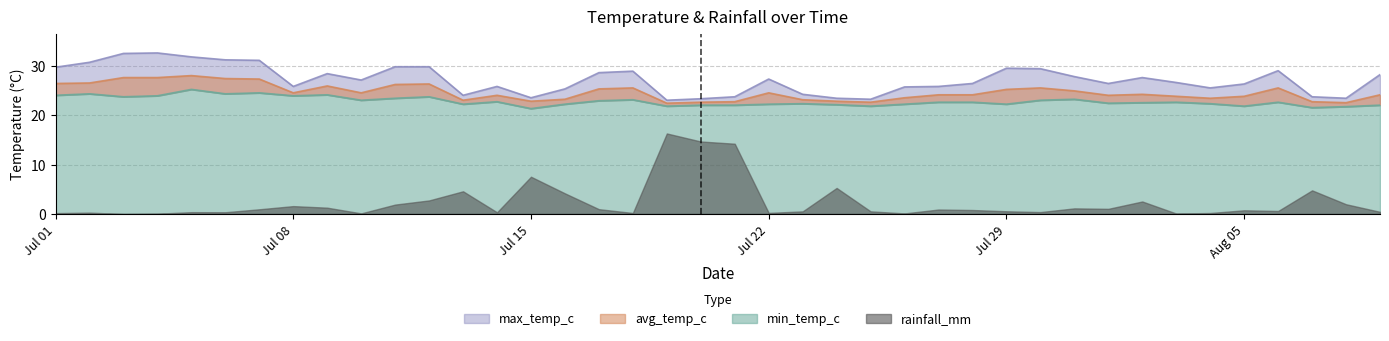

Where is the first local minimum for min_temp_c?

2024-07-03